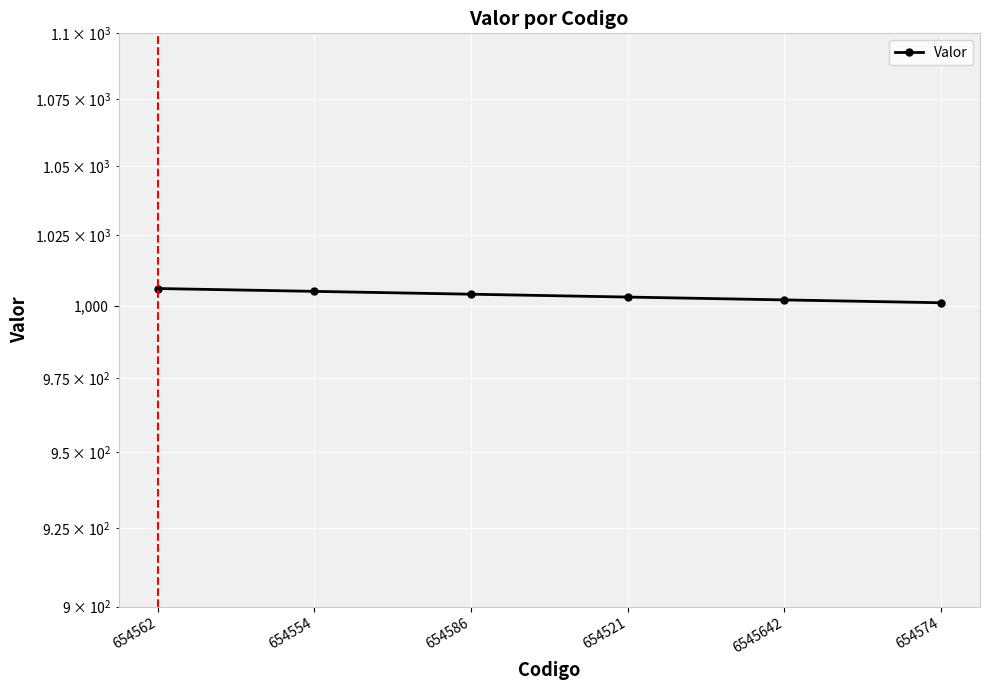

Read the value at 654574.

1001